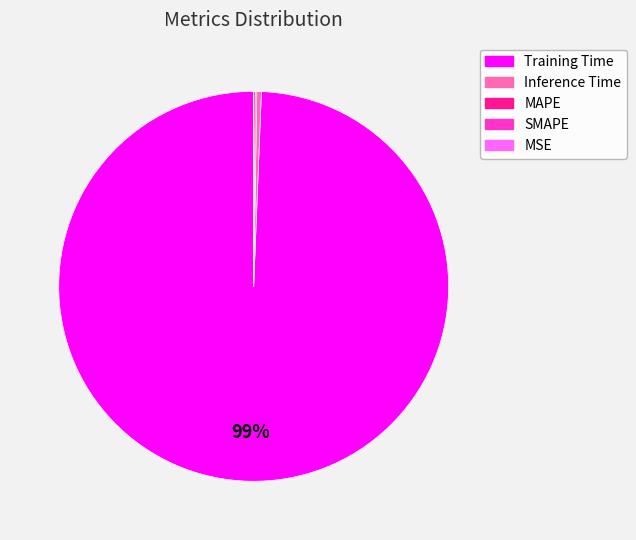

Does any single category account for the majority?

Yes